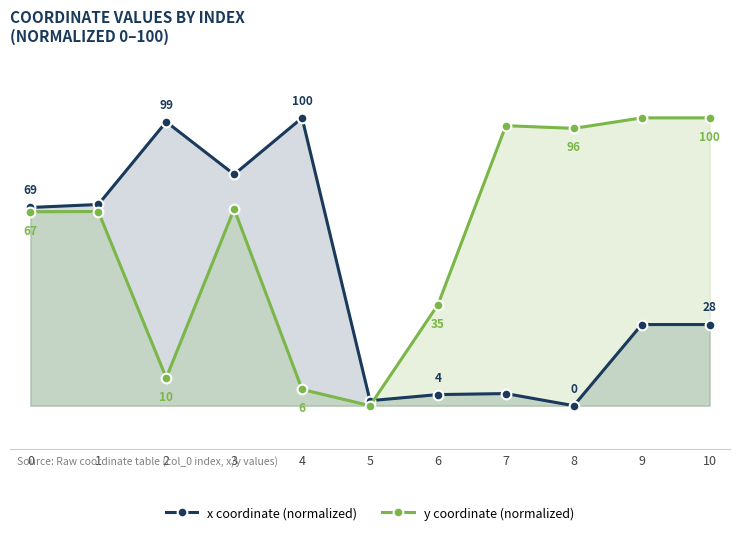

How many times do x coordinate (normalized) and y coordinate (normalized) cross each other?

1